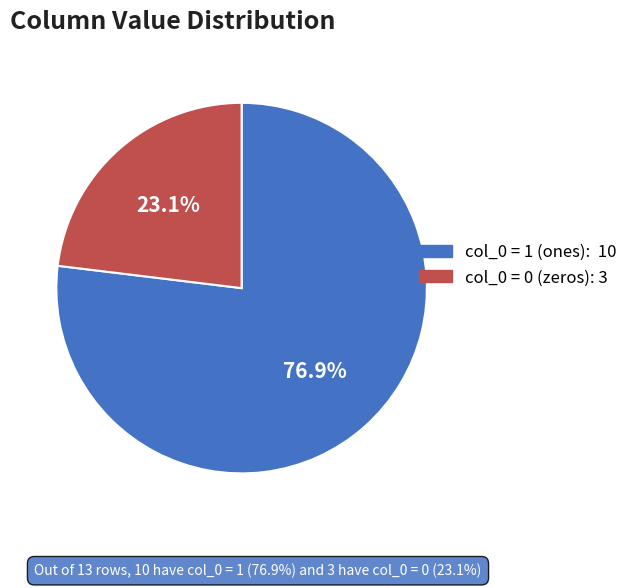

Is there a majority slice in this chart?

Yes